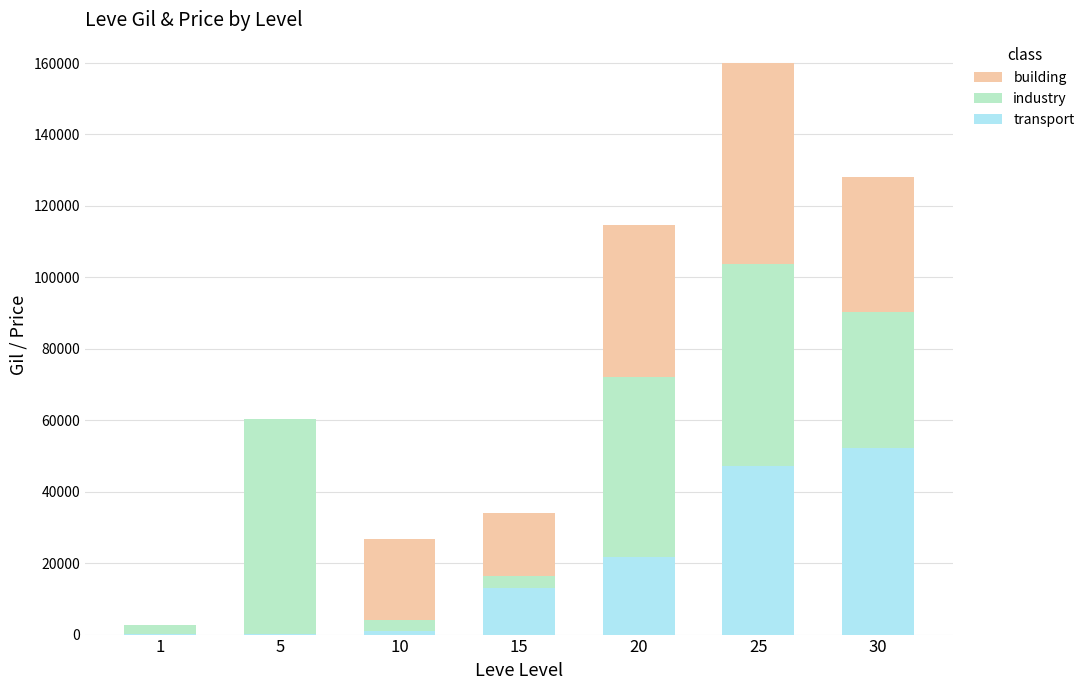

Where is transport nearest to the value 26190?

20